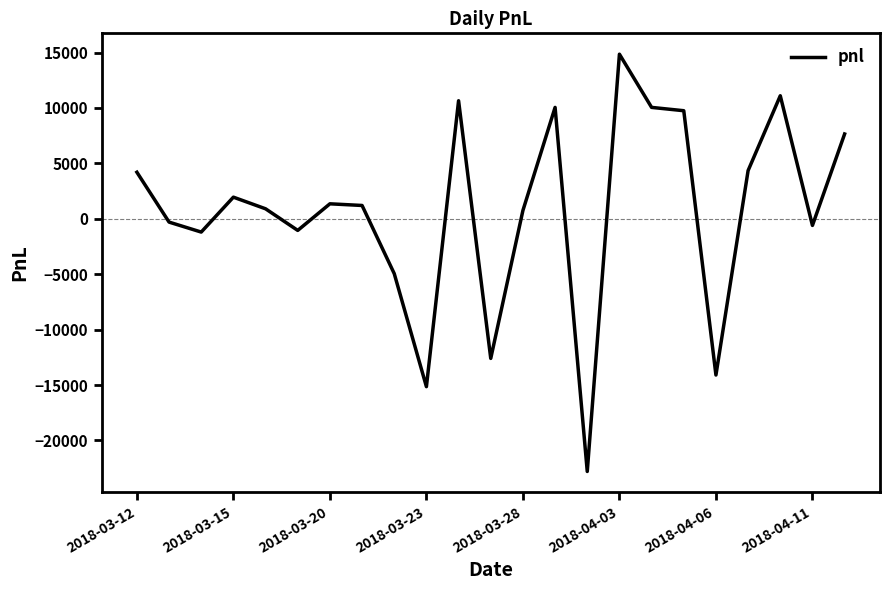

What is the difference between the maximum and minimum values?

37650